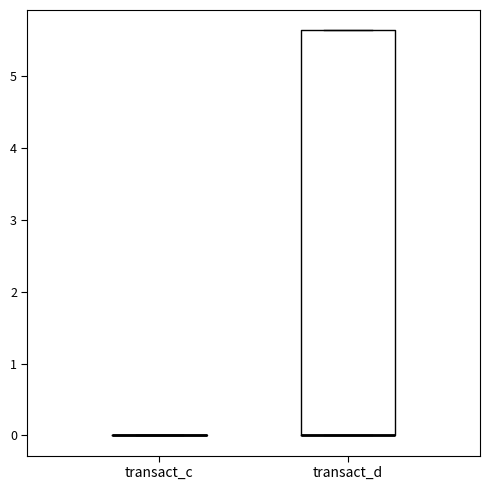

Where is the upper edge of the box for transact_d on the y-axis? The values are not printed on the chart, so give them approximately, as read against the axis.

5.6